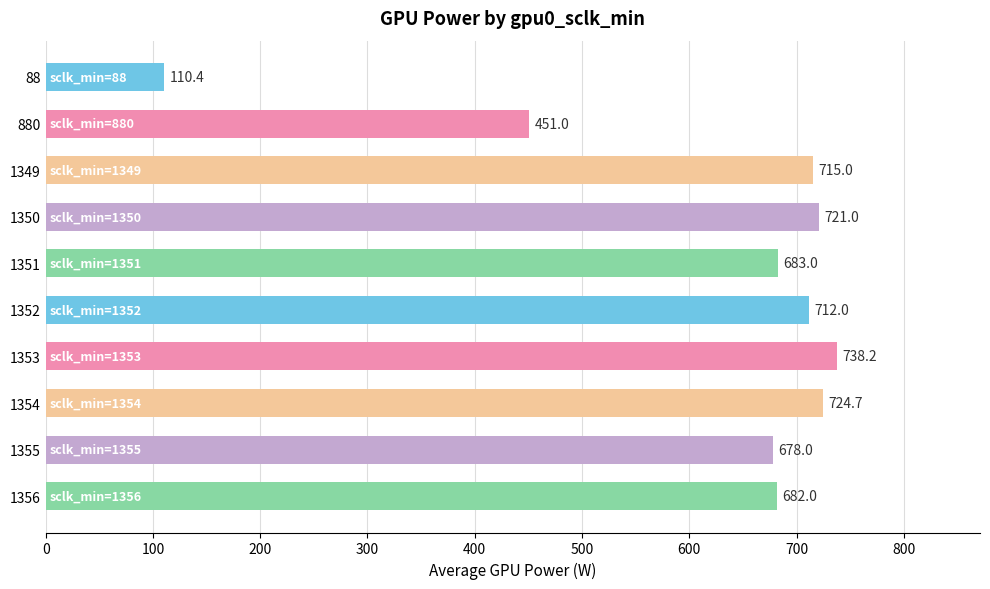

How many bars are there in total?

10